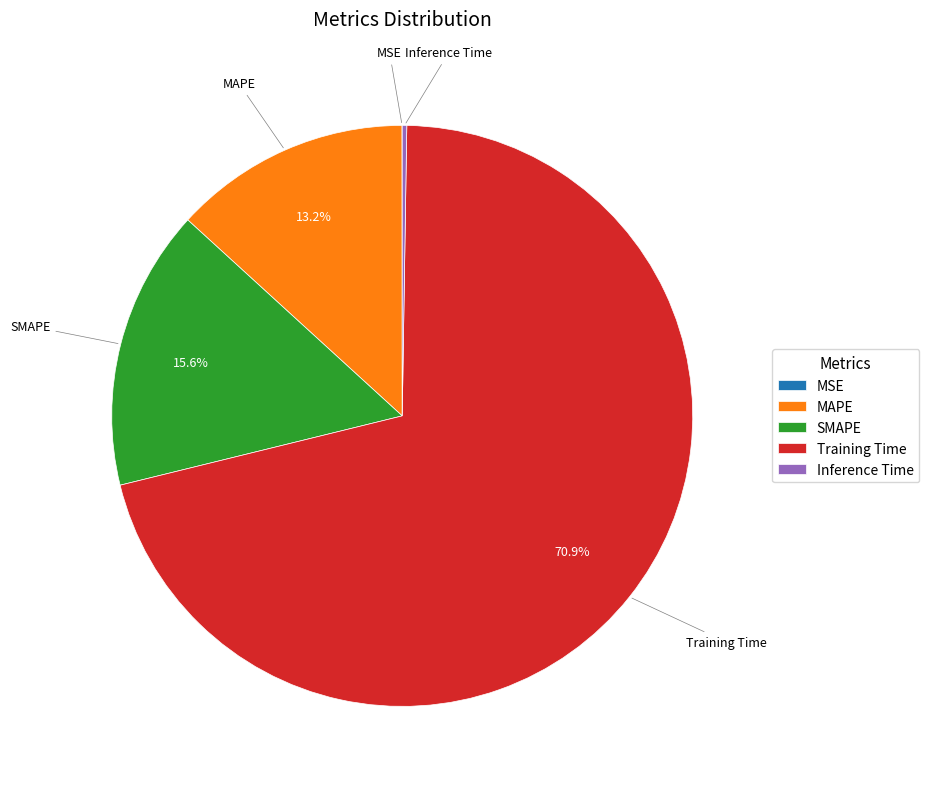

How much of the chart is everything except Training Time?

29.1%